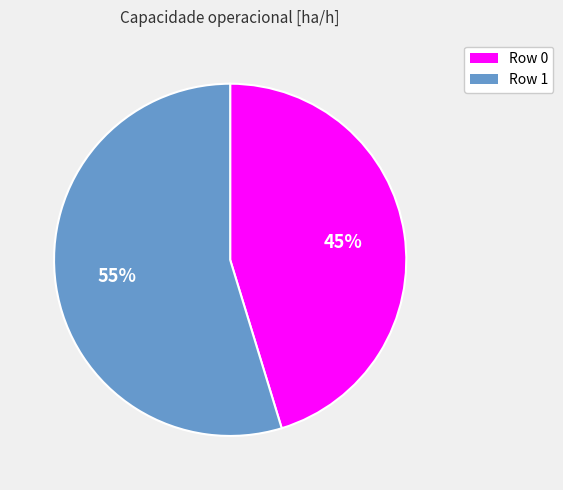

To the nearest percent, what is the combined percentage of Row 1 and Row 0?

100%